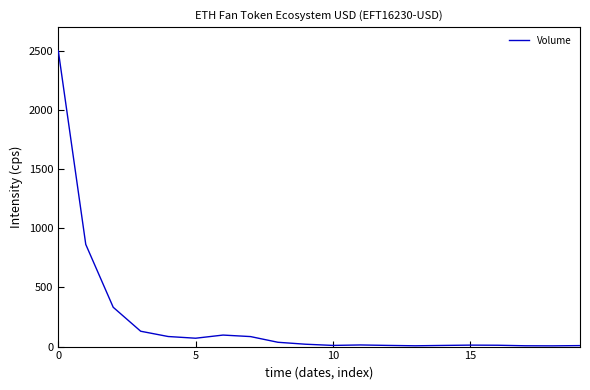

What is the maximum value shown in the chart?

2500.0